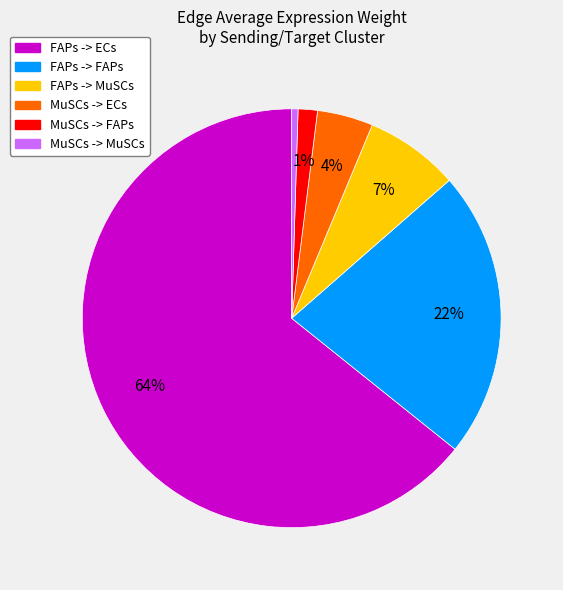

True or false: FAPs -> ECs accounts for 77% of the total.

False